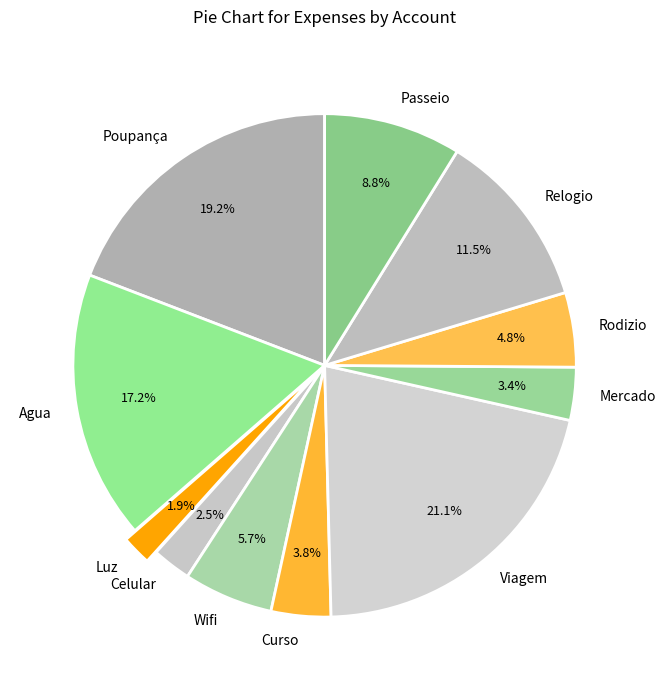

To the nearest percent, what percentage of the pie is Agua?

17%